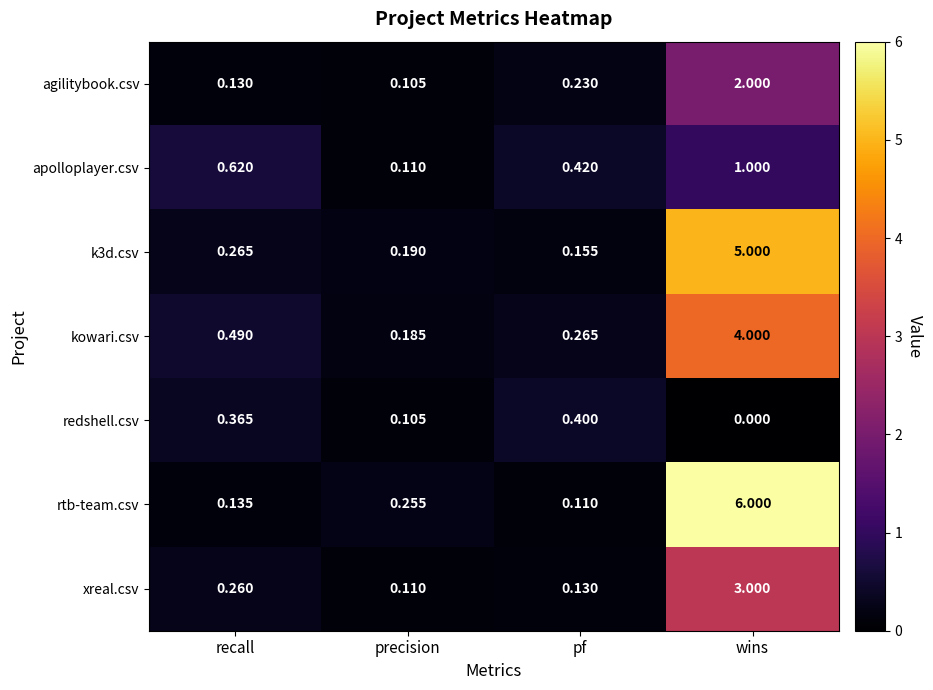

Which category has the highest value across all series?

wins